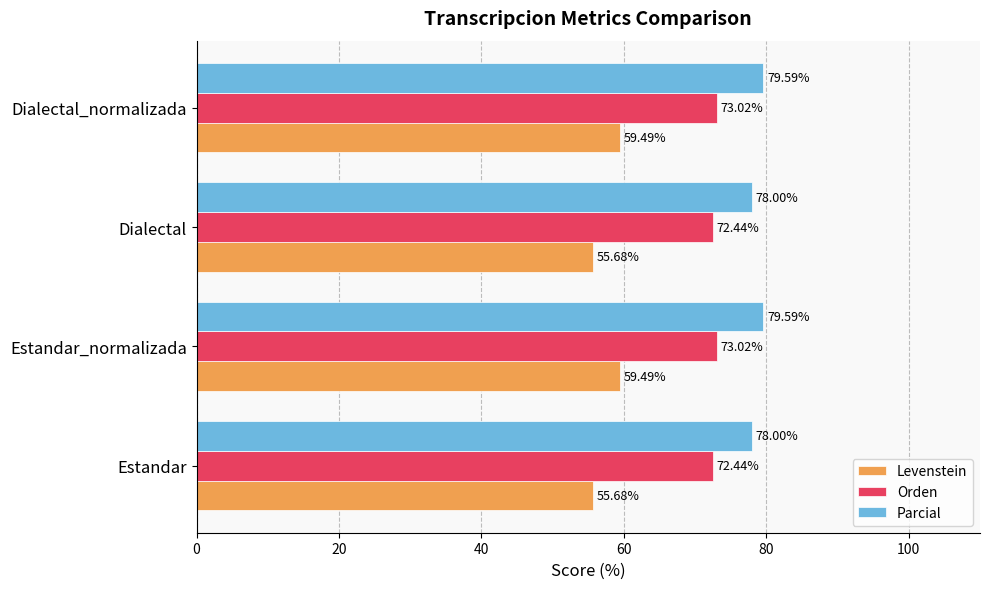

How many values in the Levenstein series are below 59?

2